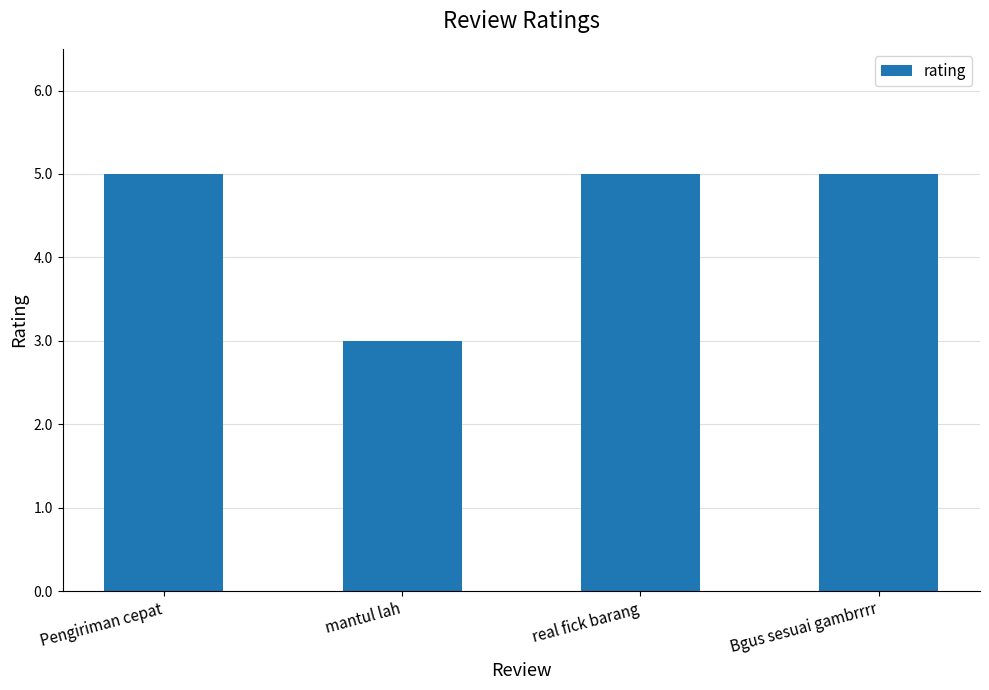

What is the approximate value at mantul lah?

3